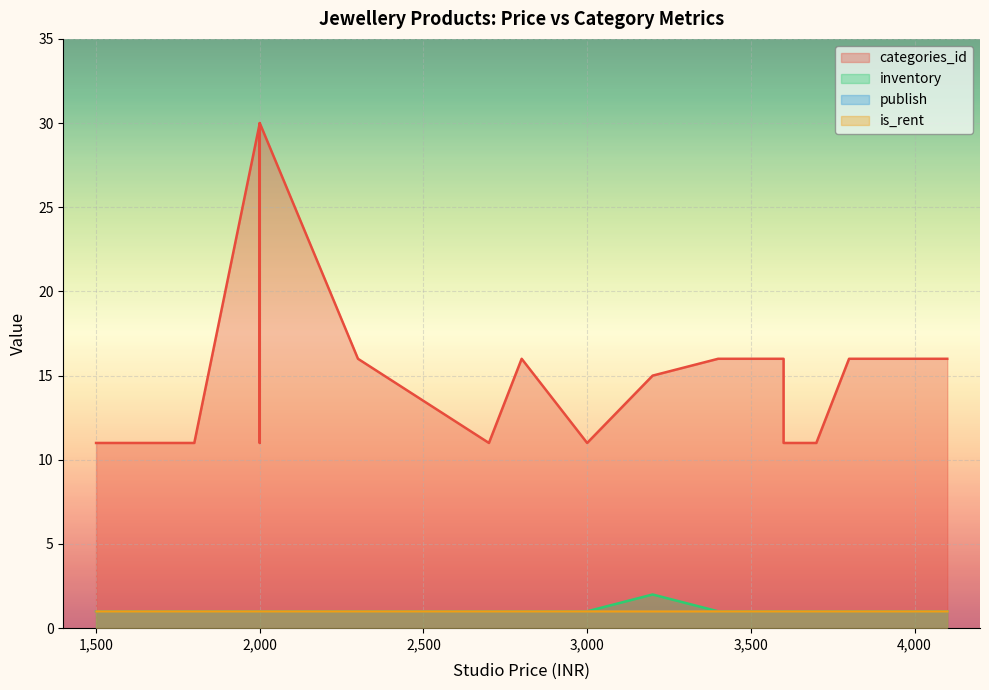

True or false: publish has more than 2 points higher than both neighbors.

False